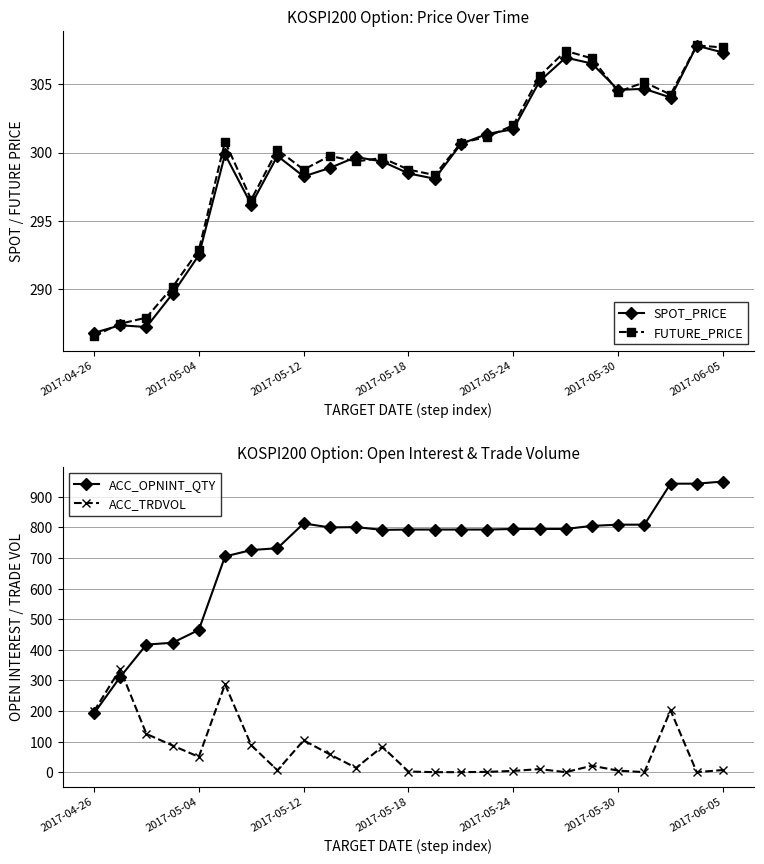

True or false: SPOT_PRICE has more than 0 interior local peaks.

True